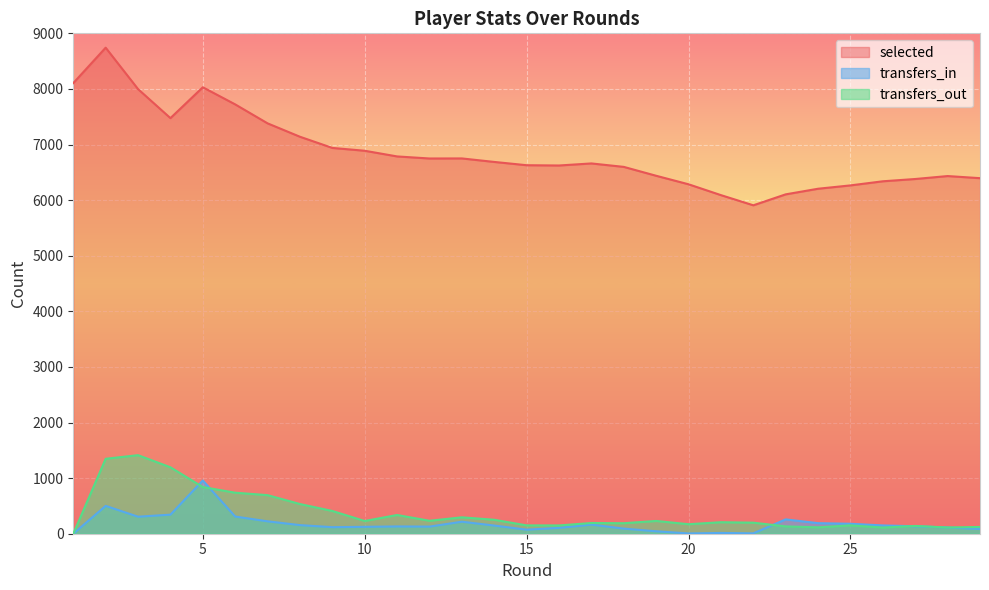

What is the maximum value shown in the chart?

8742